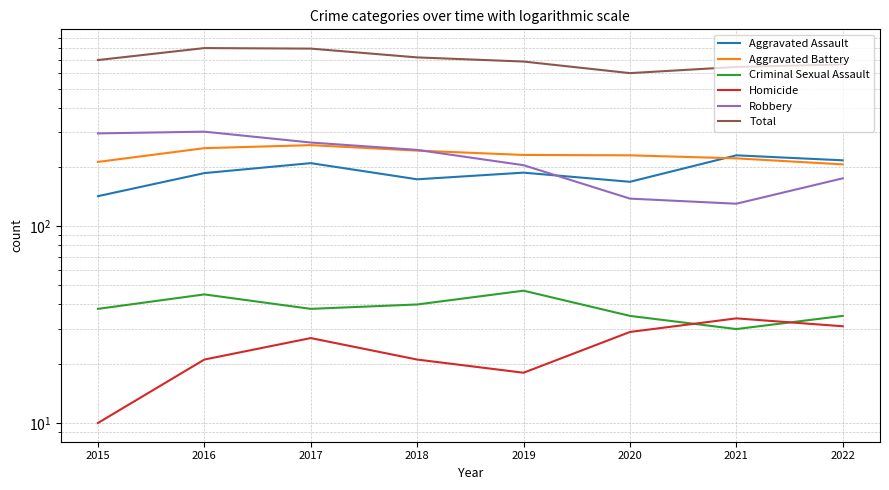

How many data points in Aggravated Battery are above 230?

3